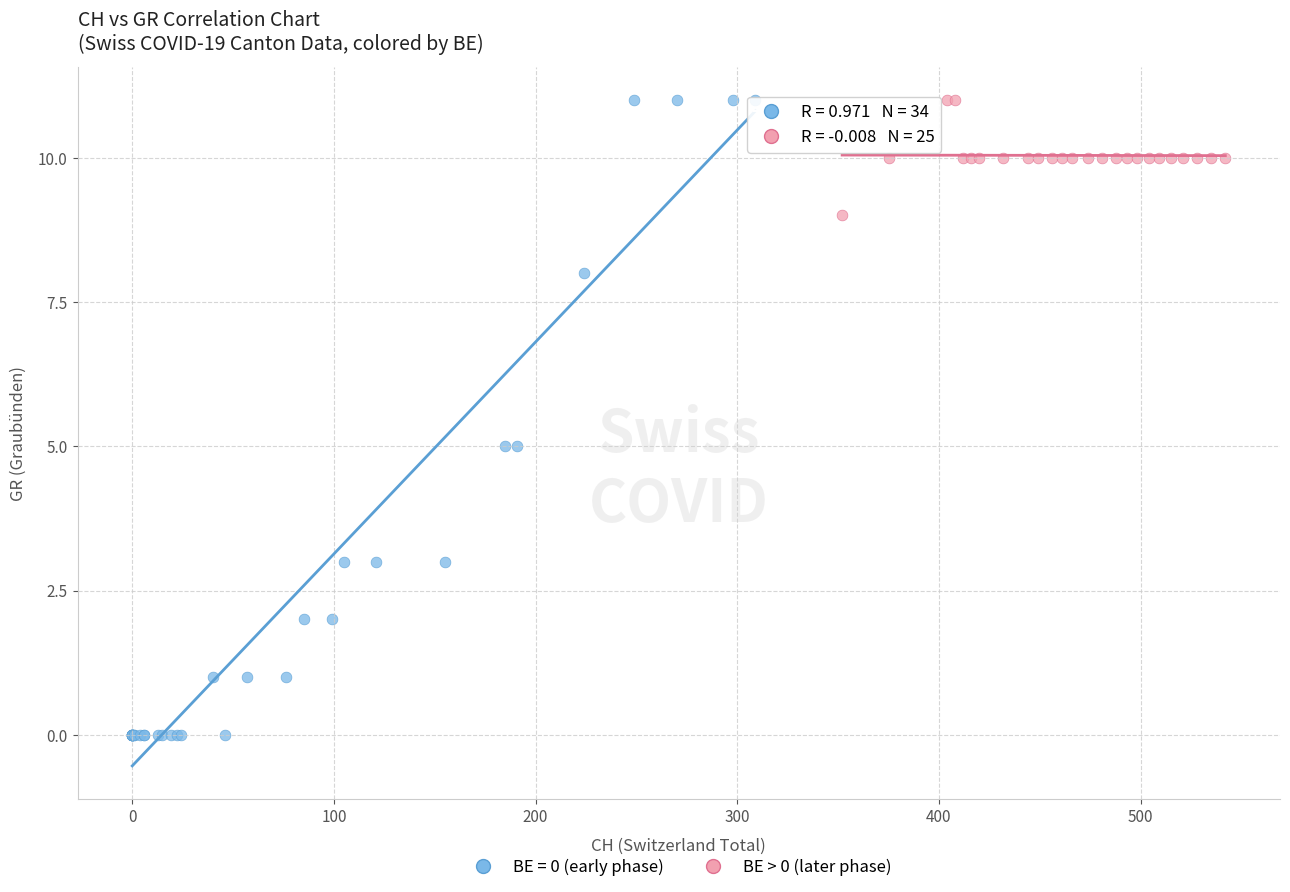

Which series contains the lowest Y value?

BE = 0 (early phase)